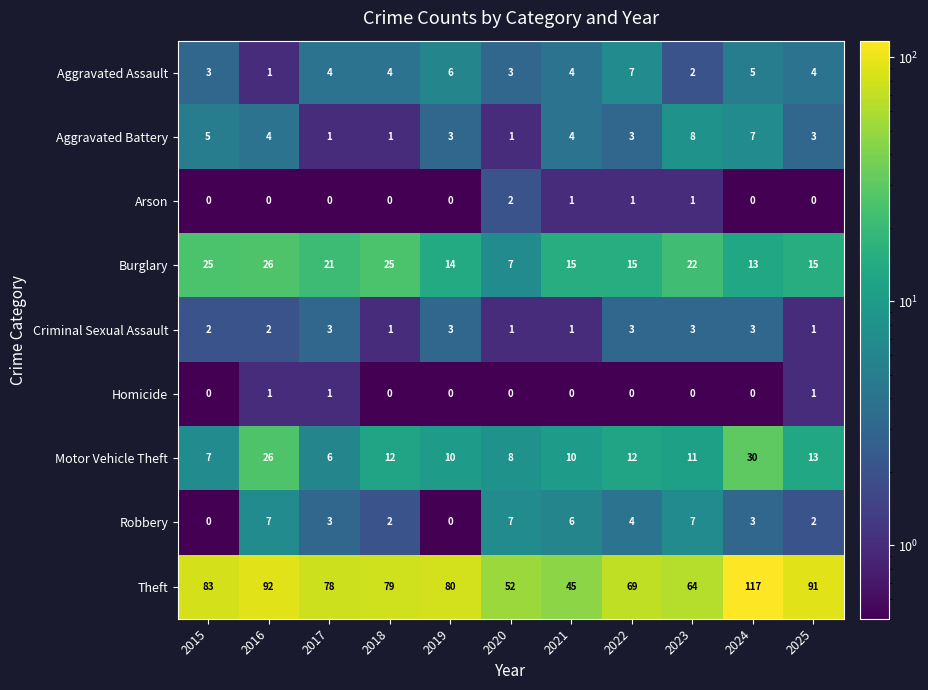

What is the difference between the highest and lowest values at 2020?

52